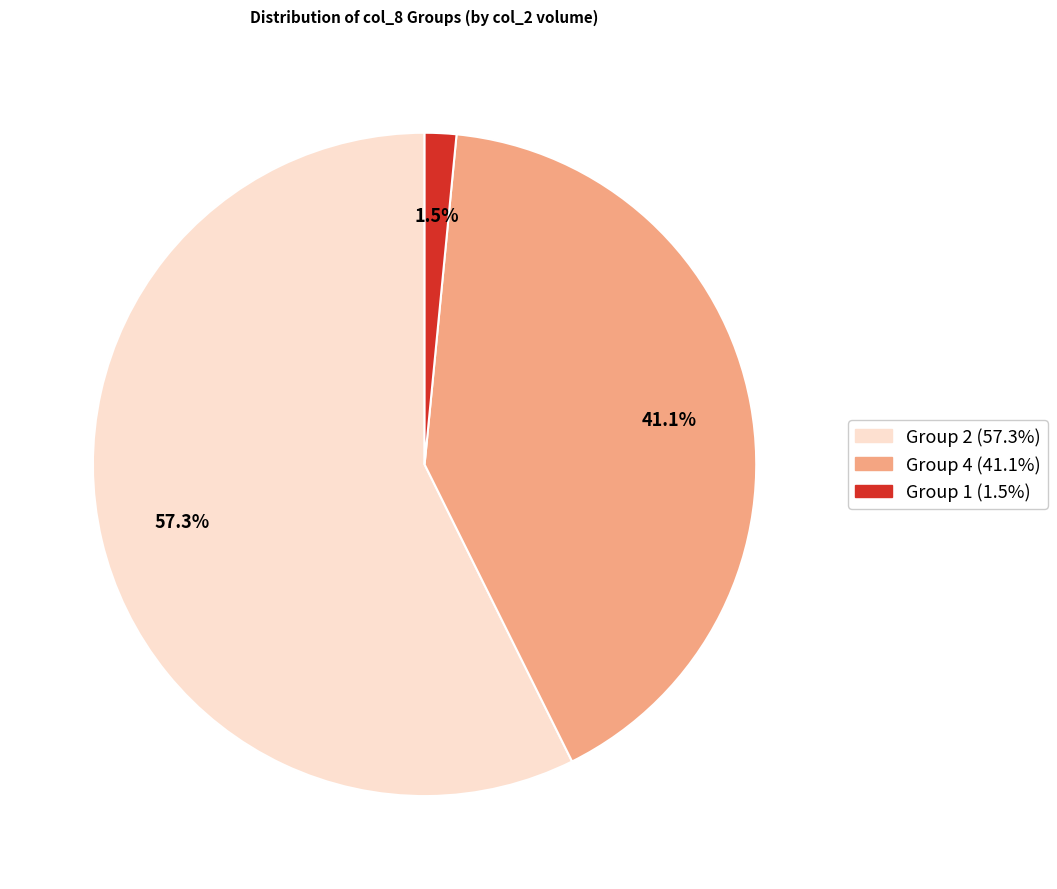

Is there a majority slice in this chart?

Yes